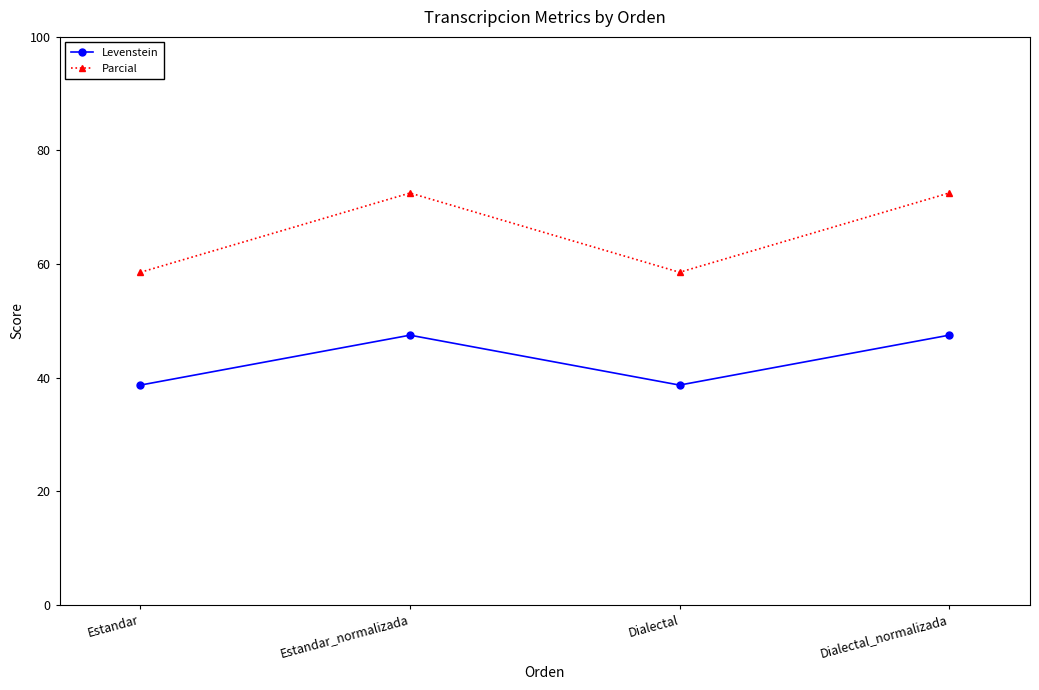

What is the difference between the maximum and minimum values in the Levenstein series?

8.8